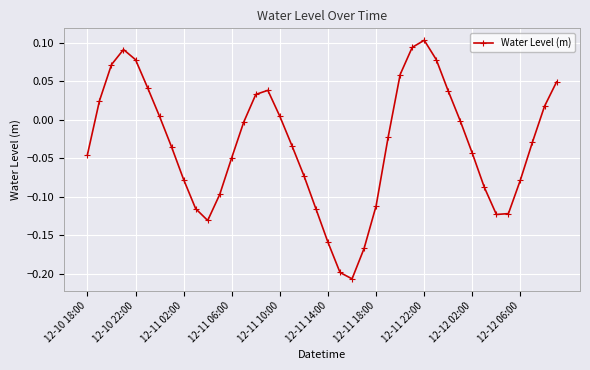

How many values are above zero?

16